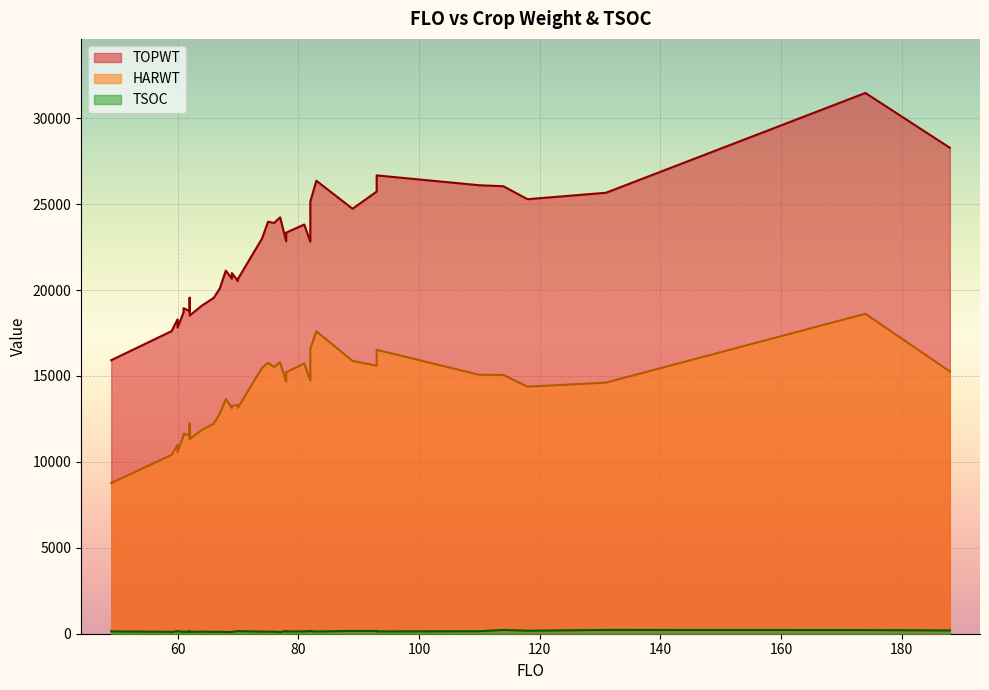

True or false: TOPWT has more than 0 points higher than both neighbors.

True